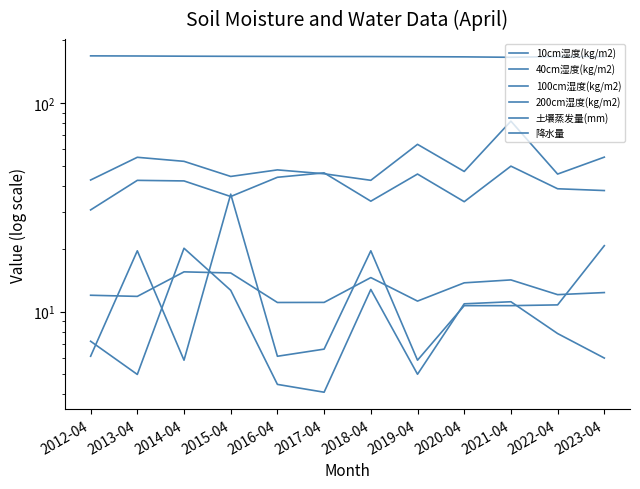

The value of 200cm湿度(kg/m2) at 2016-04 is 243.6. True or false?

False